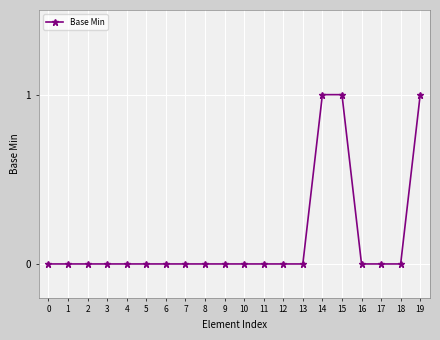

Is this an area chart (filled region under the line)?

No